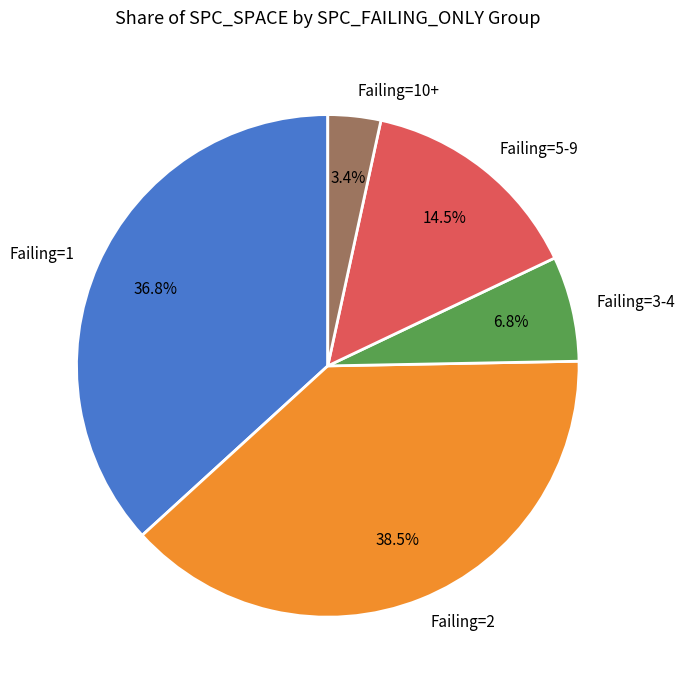

What is the ratio of the value at Failing=1 to the value at Failing=2?

1.0